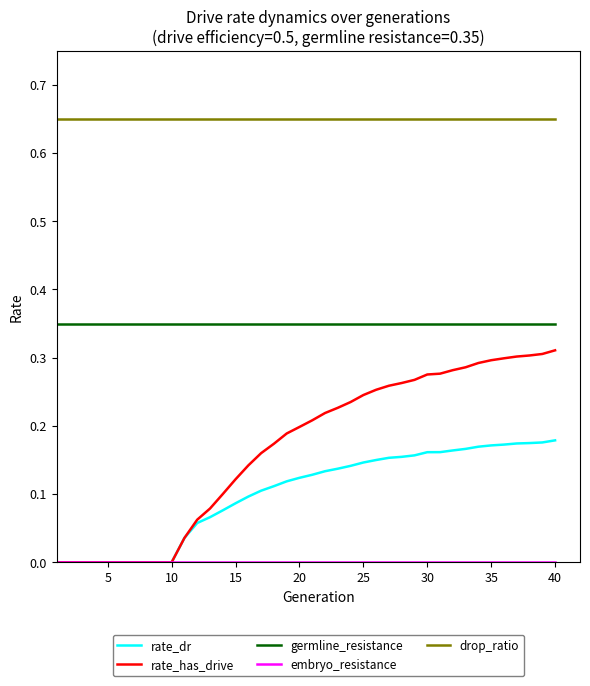

True or false: drop_ratio and germline_resistance intersect in this chart.

False